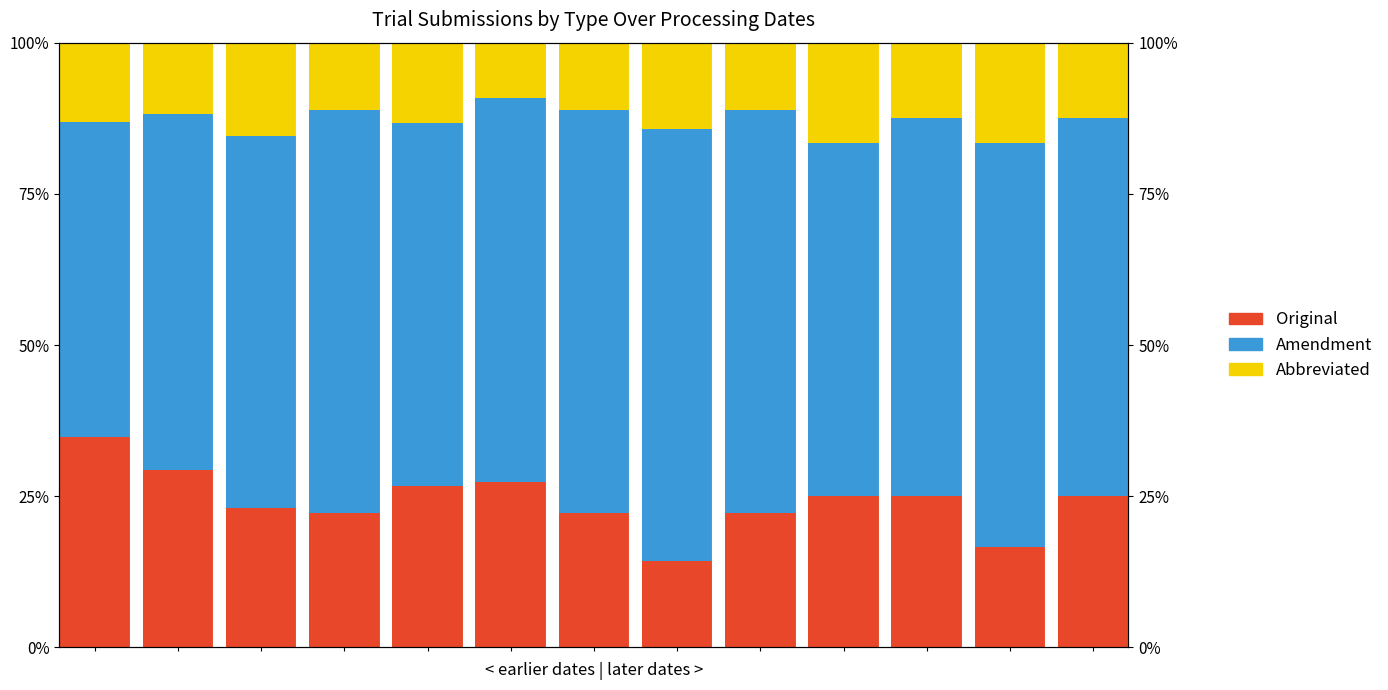

Which series has the largest range (max minus min)?

Original